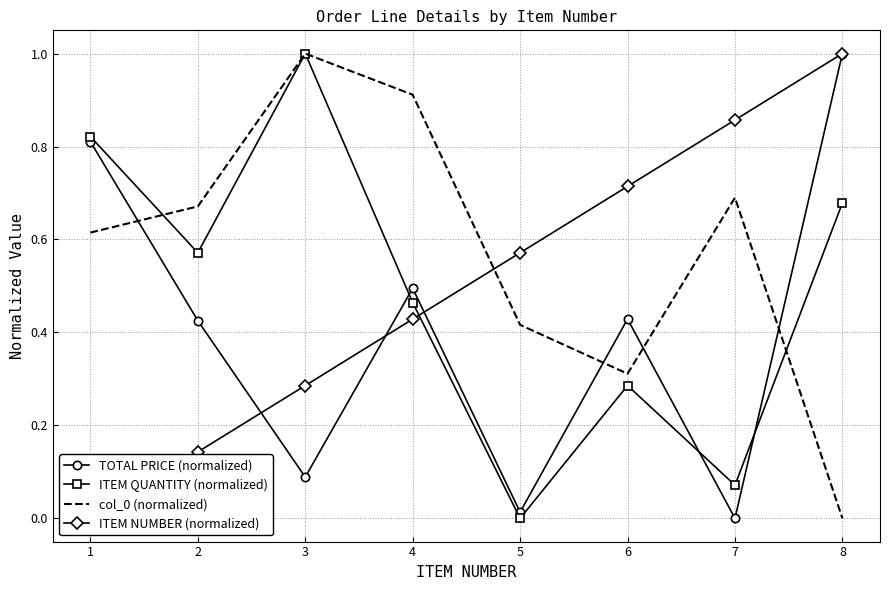

What is the highest value of the ITEM NUMBER (normalized) series?

1.0